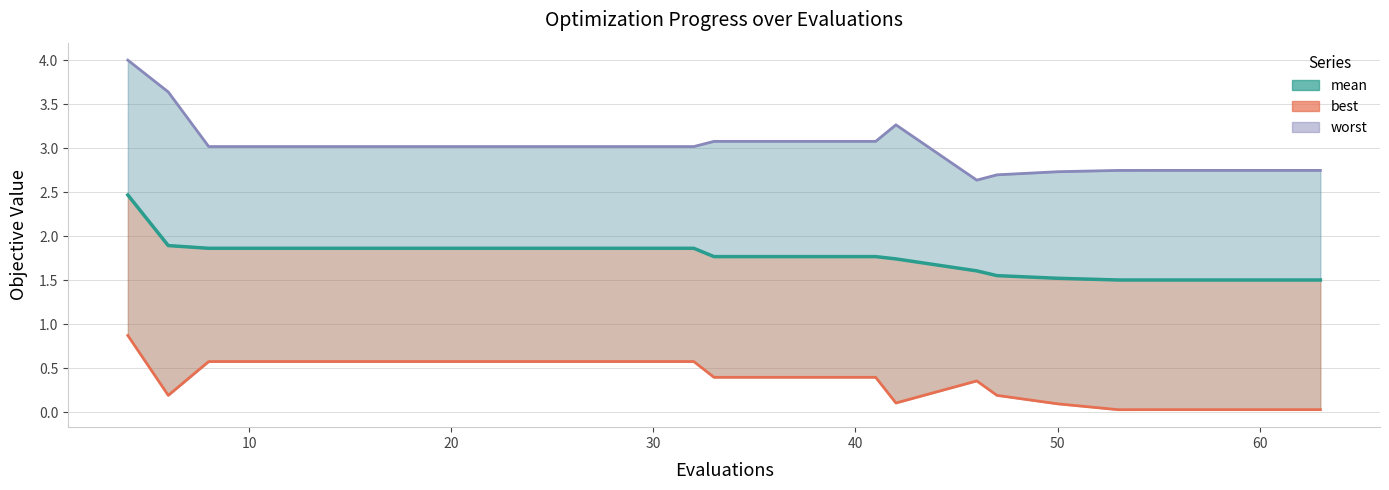

How many categories are shown in the chart?

20